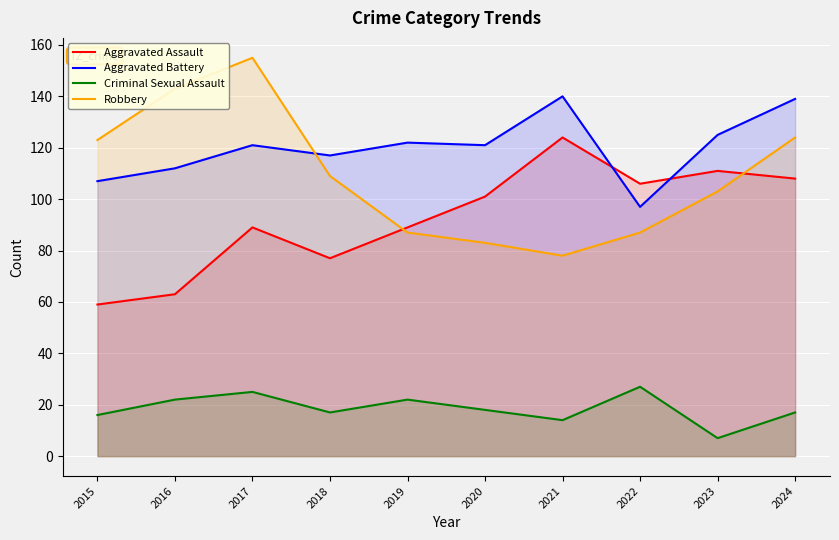

Is the value of Criminal Sexual Assault at 2020 greater than the value of Aggravated Assault at 2021?

No